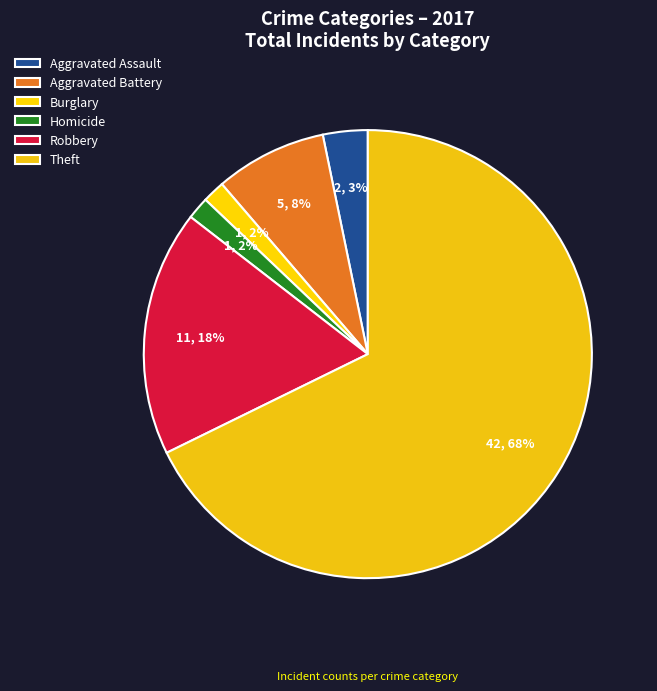

To the nearest percent, what percentage of the pie is Aggravated Battery?

8%